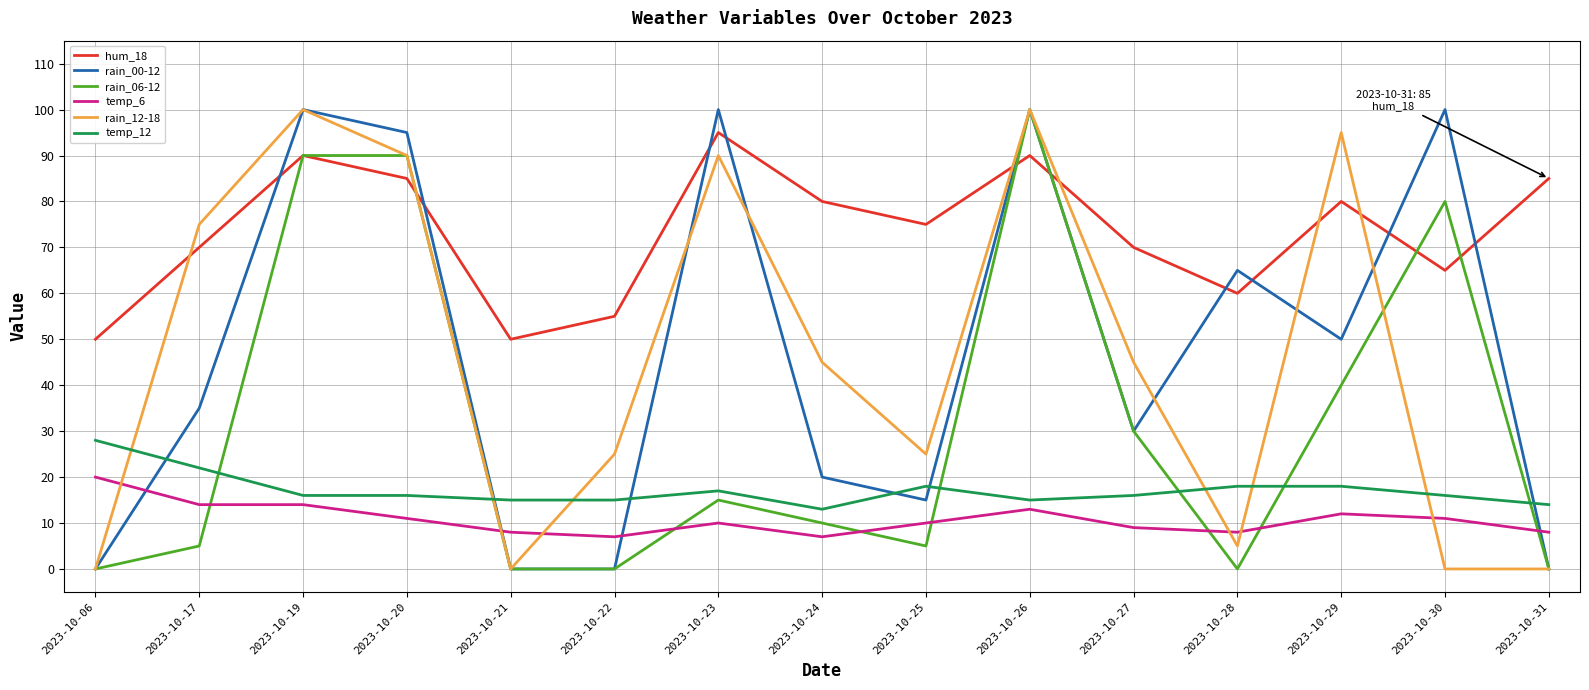

What value does the hum_18 series have at 2023-10-26, to the nearest 5?

90